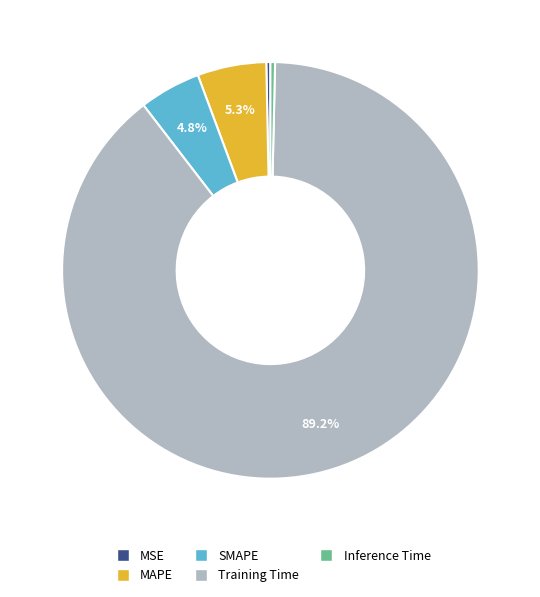

The SMAPE slice represents 5% of the pie. True or false?

True